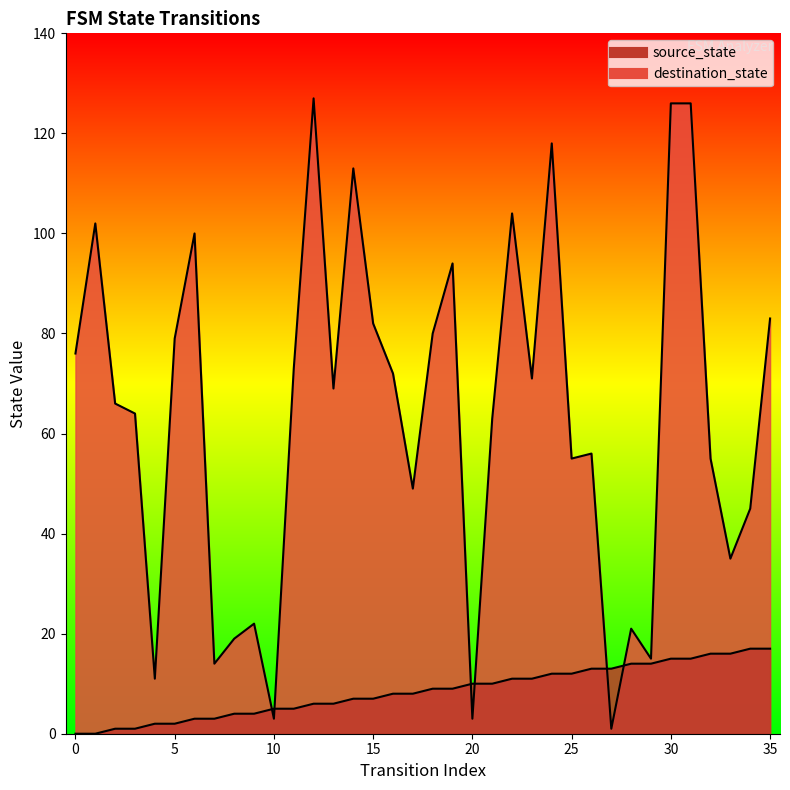

What is the total value across all series at 13?

75